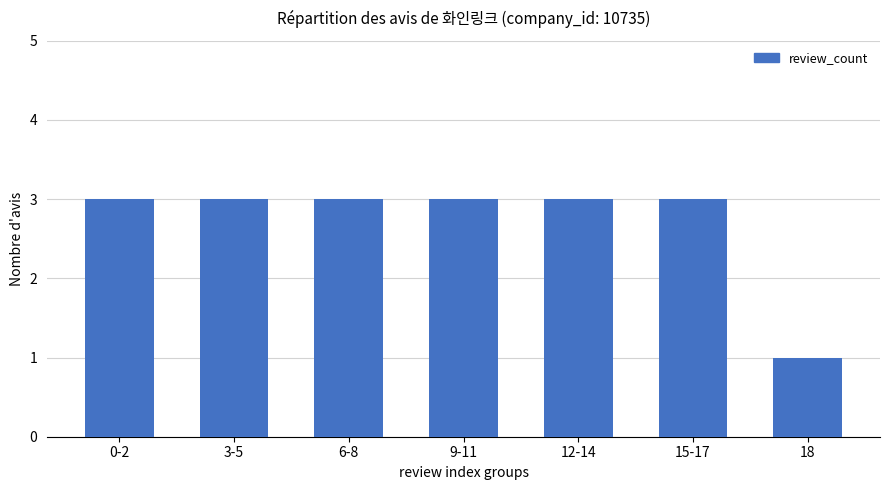

What is the value of the 5th bar from the left?

3